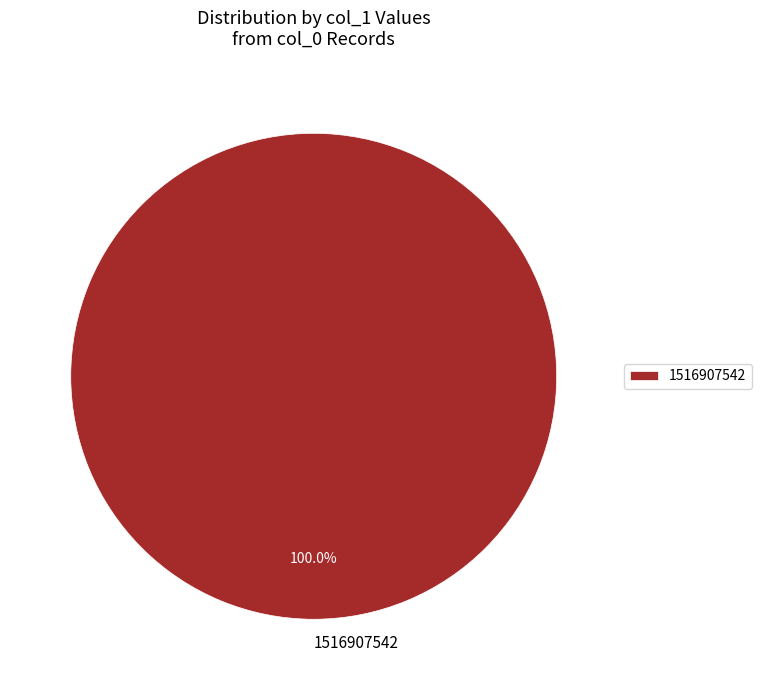

Rank the categories by value from lowest to highest.

1516907542